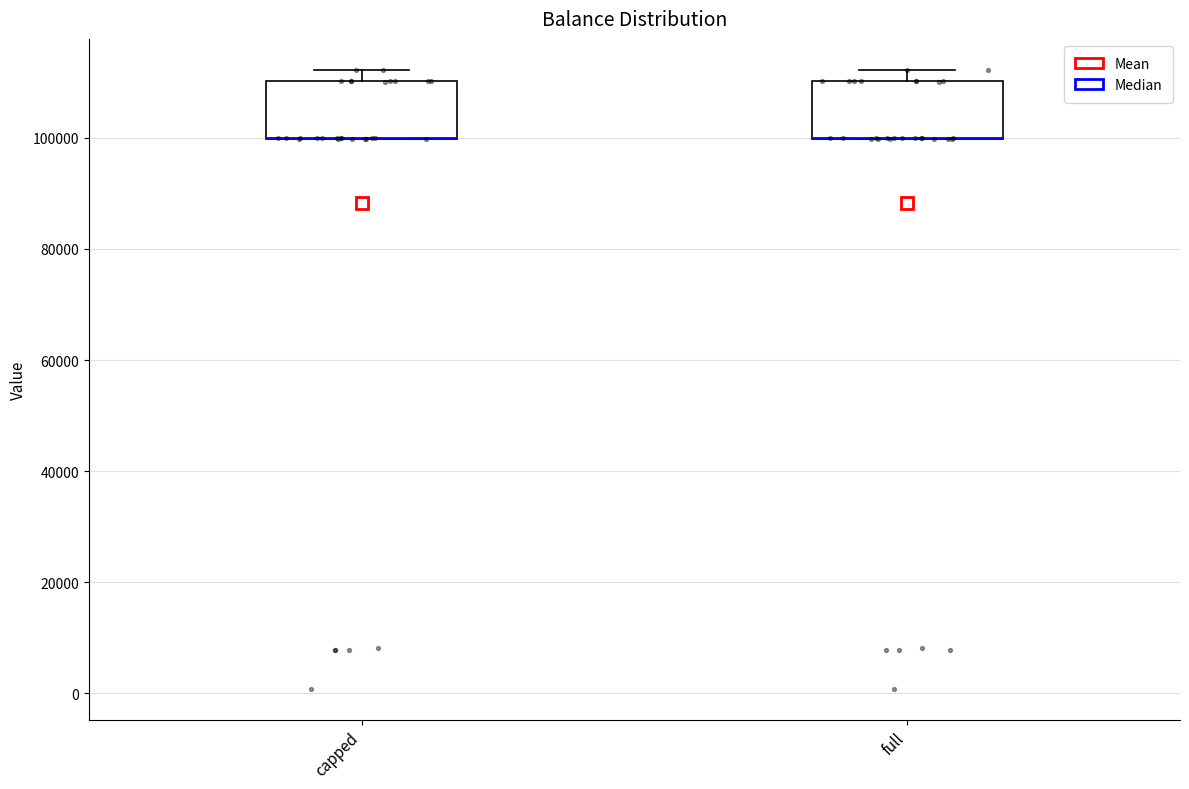

Reading left to right, transcribe this box plot: for each box, give where its median line is, the range the box spans, and where its two whiskers end, as read against the y-axis. The values are not printed on the chart, so give them approximately, as read against the axis.

capped: median 100000 (drawn on the box's lower edge), box 100000 to 110000, whiskers 100000 to 112000
full: median 100000 (drawn on the box's lower edge), box 100000 to 110000, whiskers 100000 to 112000